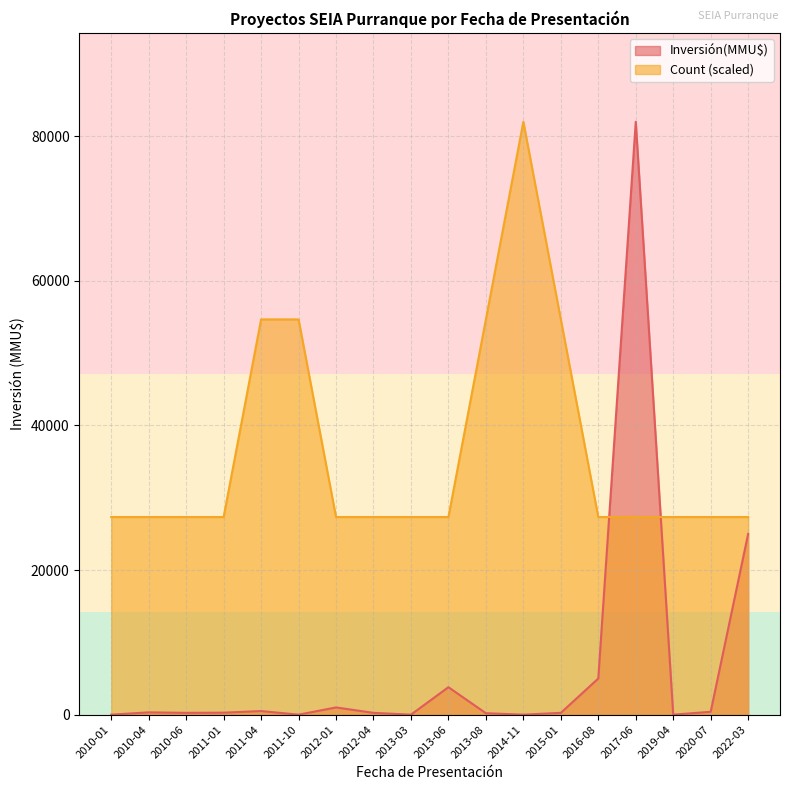

True or false: Count has a value of 41774.6 at 2016-08.

False